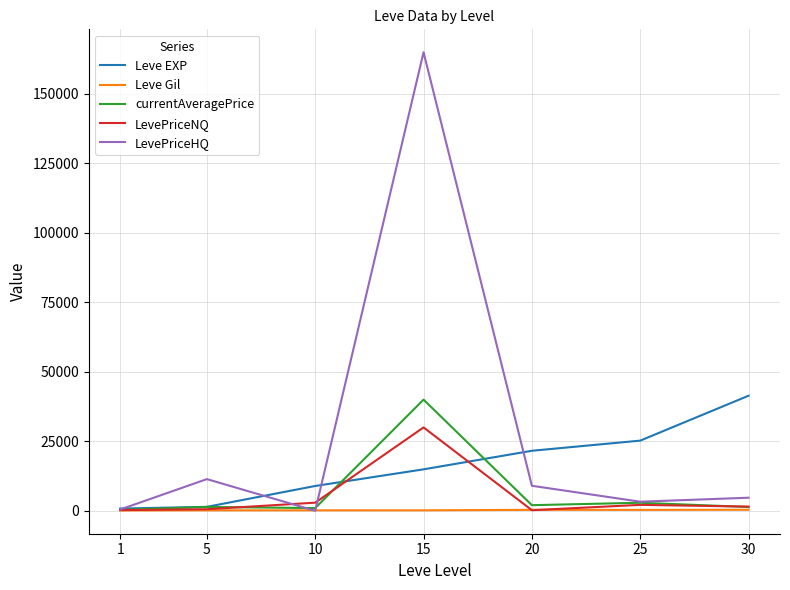

What is the spread (max minus min) of values at 5?

11231.0